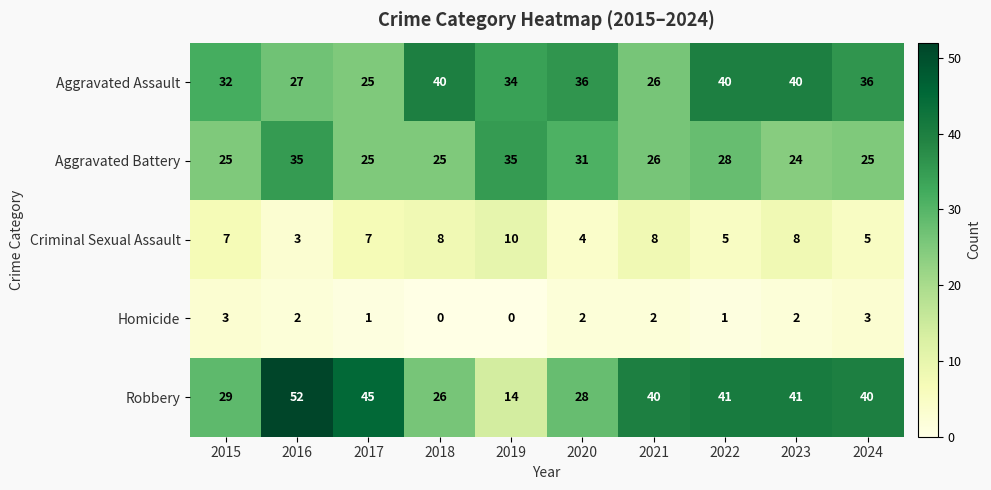

How many Homicide values are between 1 and 2?

6